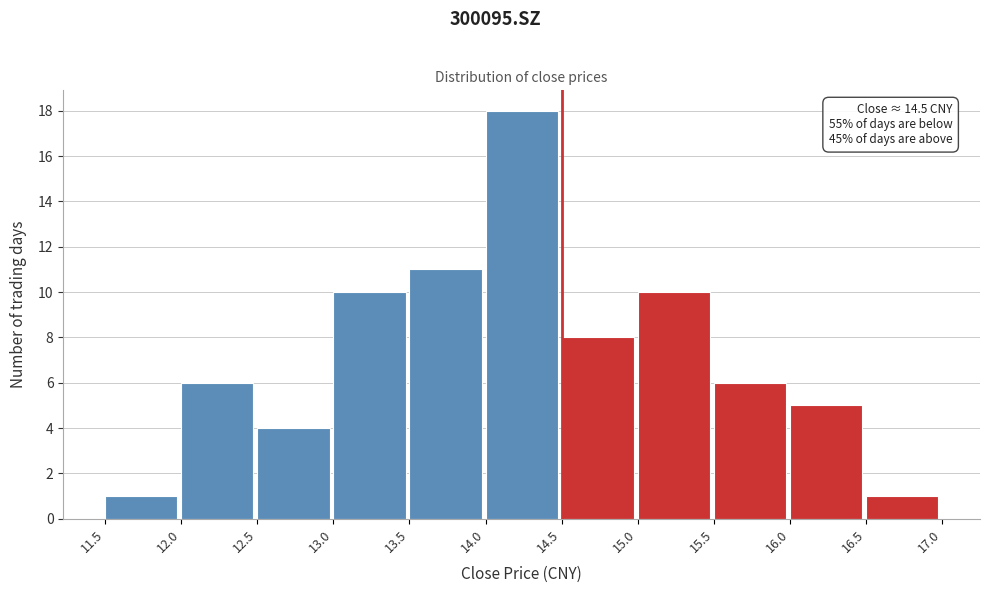

Over which range of the x-axis is the bar tallest?

14.0 to 14.5